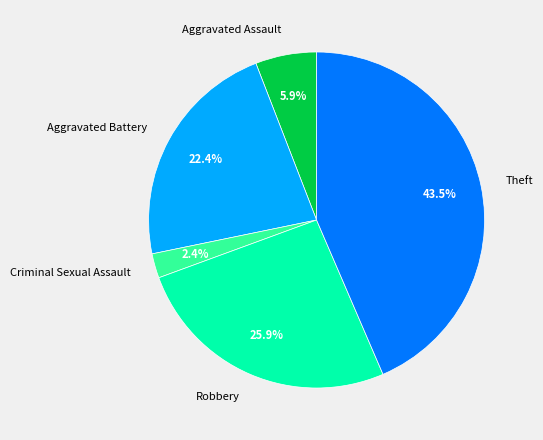

How many slices are in this pie chart?

5